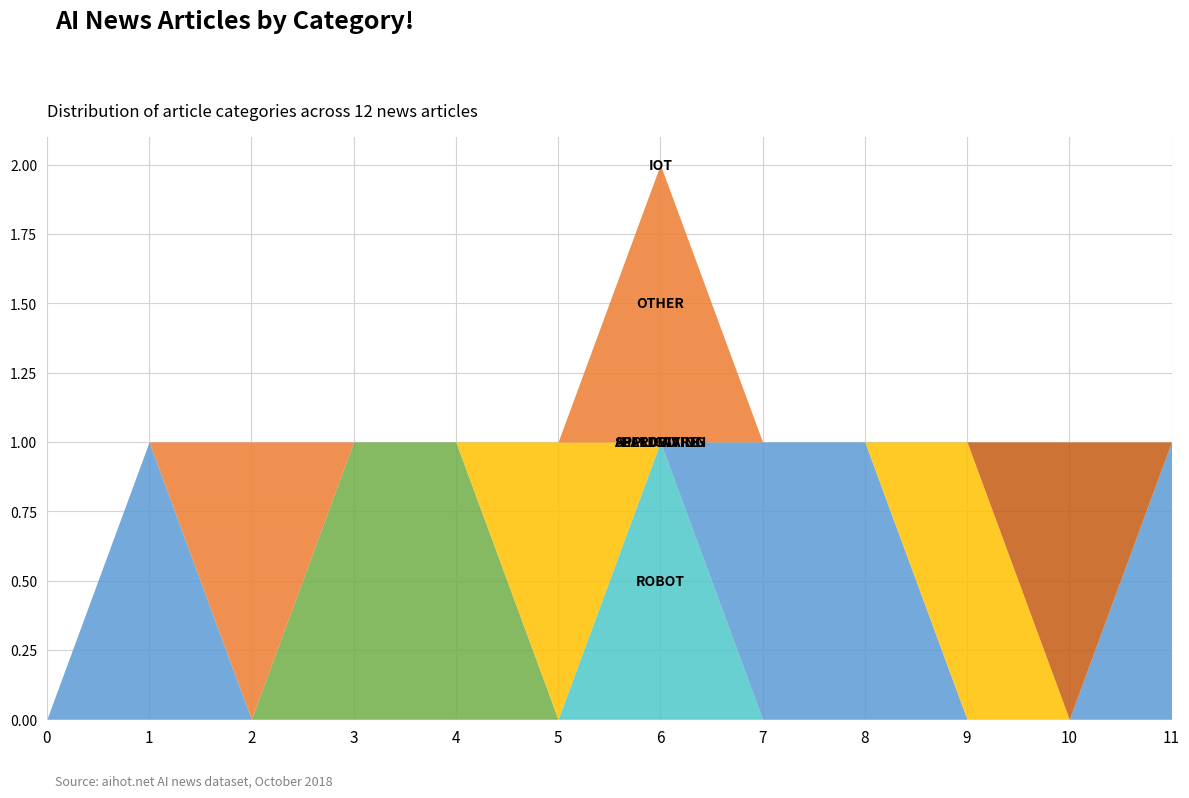

What are all the series names shown in the legend?

robot, hardware, selfdriving, application, other, iot